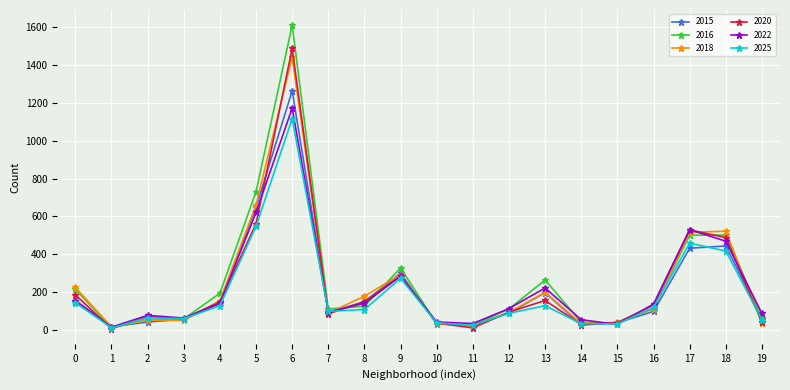

Is the value of 2015 at 0 greater than the value of 2022 at 5?

No